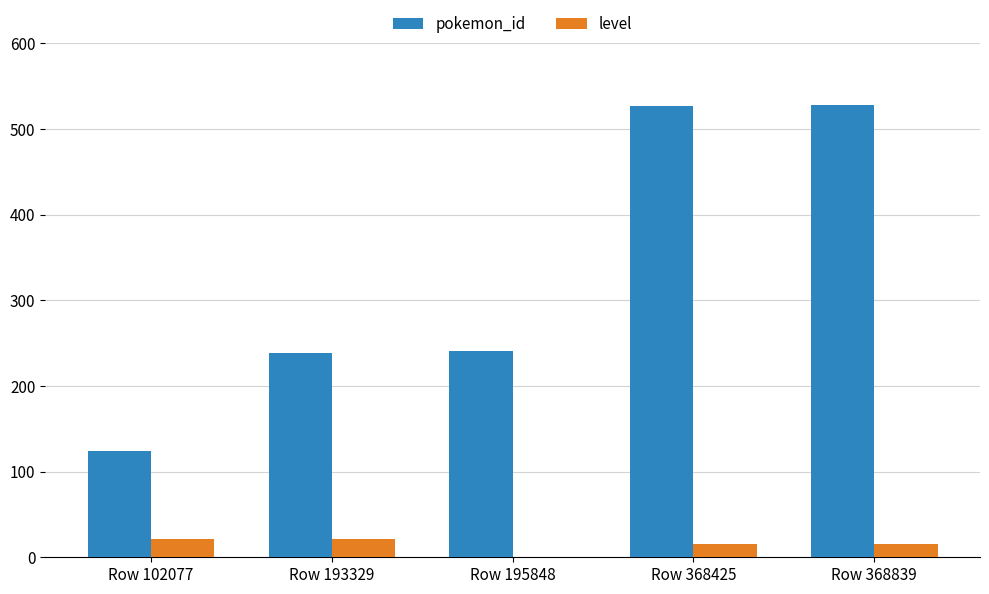

What value does the level series have at Row 368425?

15